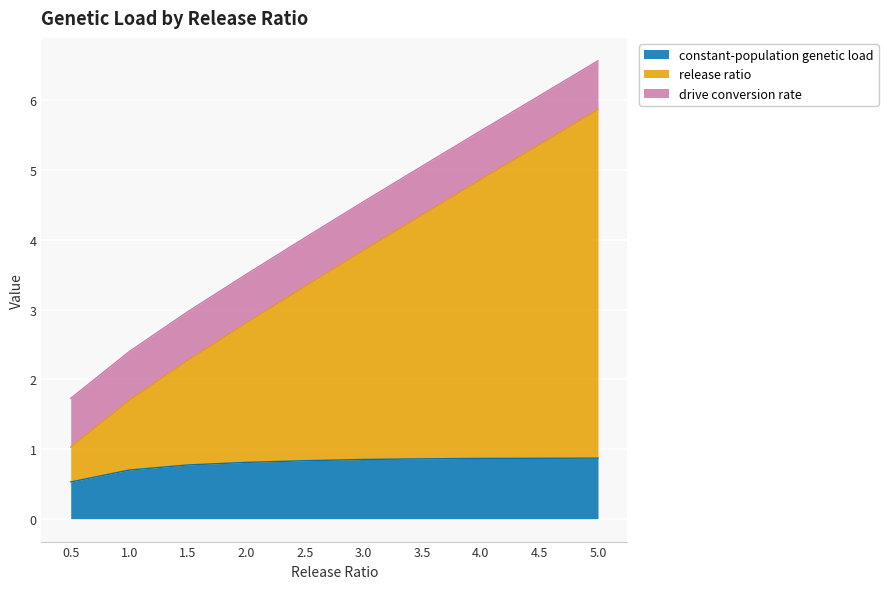

What are all the series names shown in the legend?

constant-population genetic load, release ratio, drive conversion rate